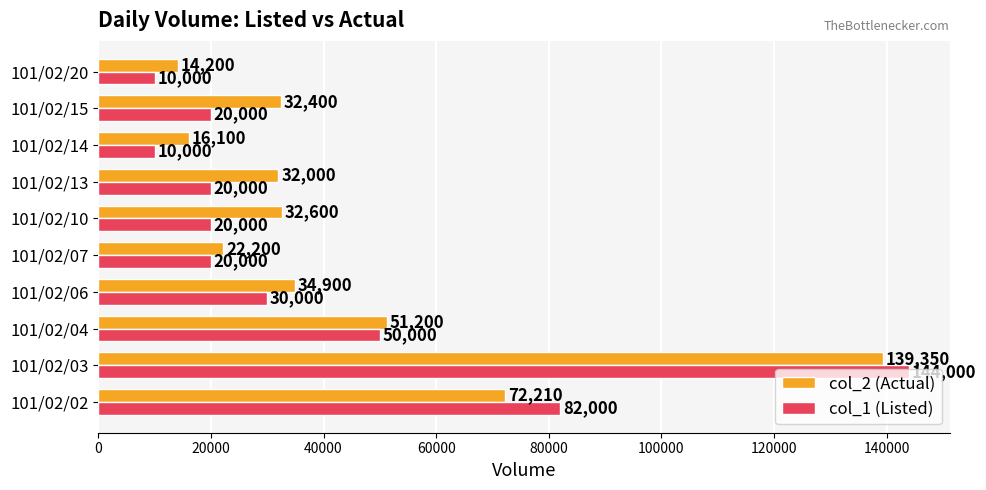

Rank the series by their maximum value, from highest to lowest.

col_1 (Listed), col_2 (Actual)